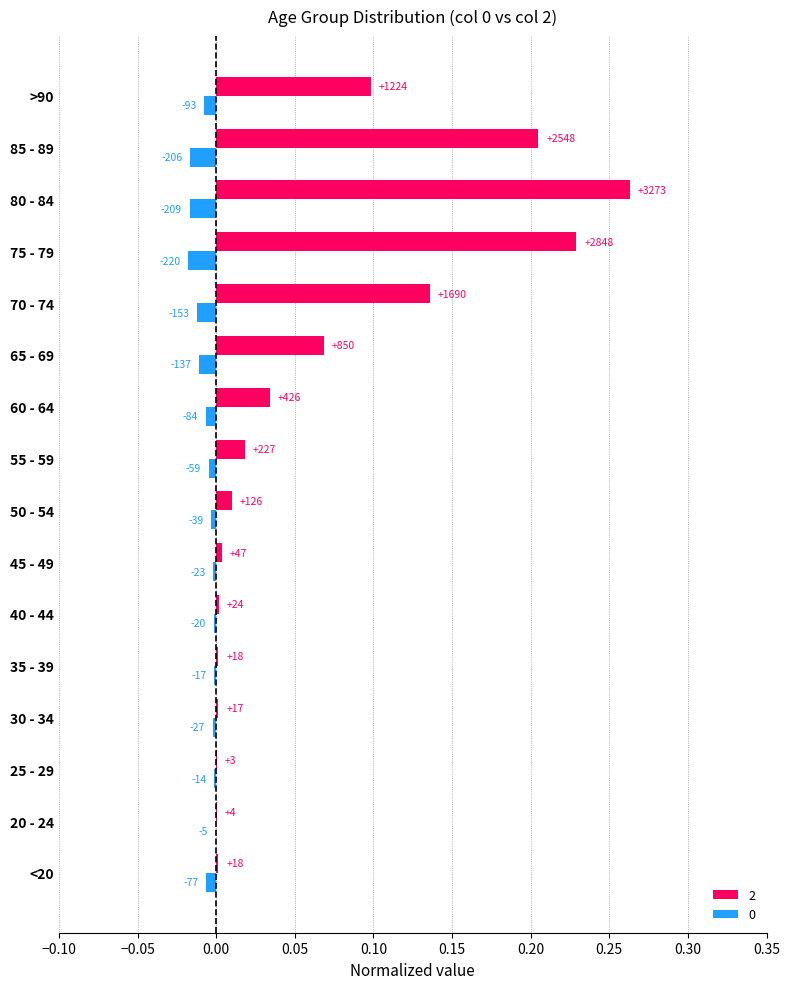

Does the chart contain any negative values?

Yes